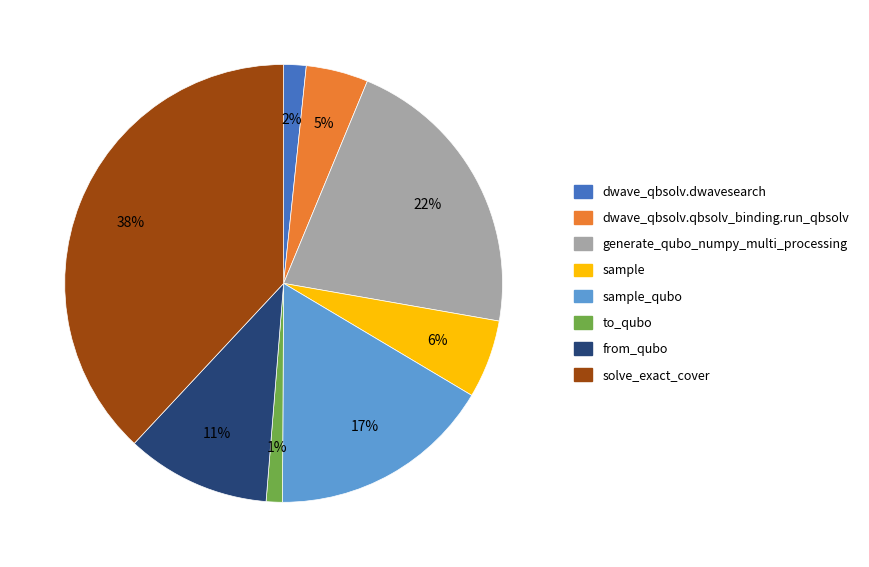

To the nearest percent, what is the difference between the from_qubo and sample slice percentages?

5%